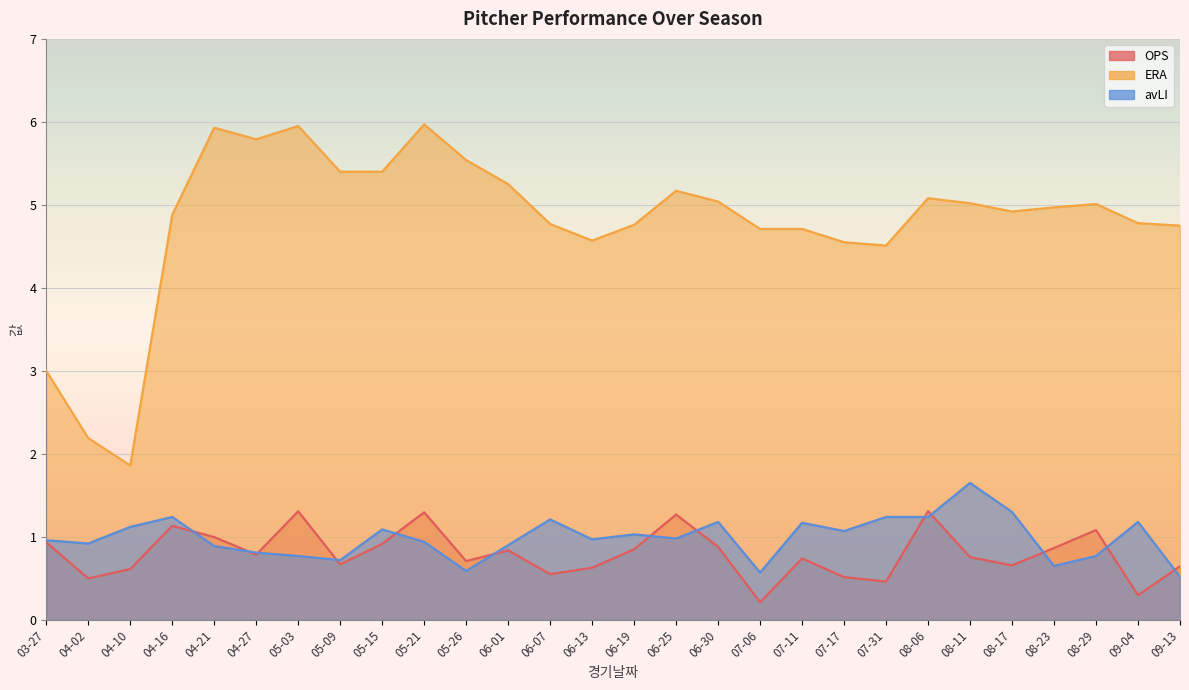

List the series in order of their peak value, highest first.

ERA, avLI, OPS